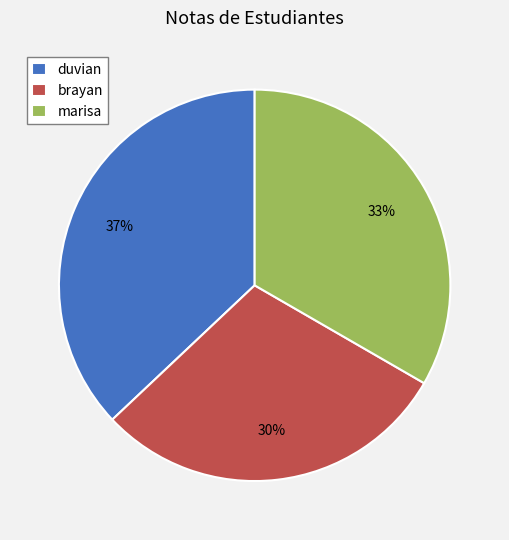

Rank the categories by value from lowest to highest.

brayan, marisa, duvian